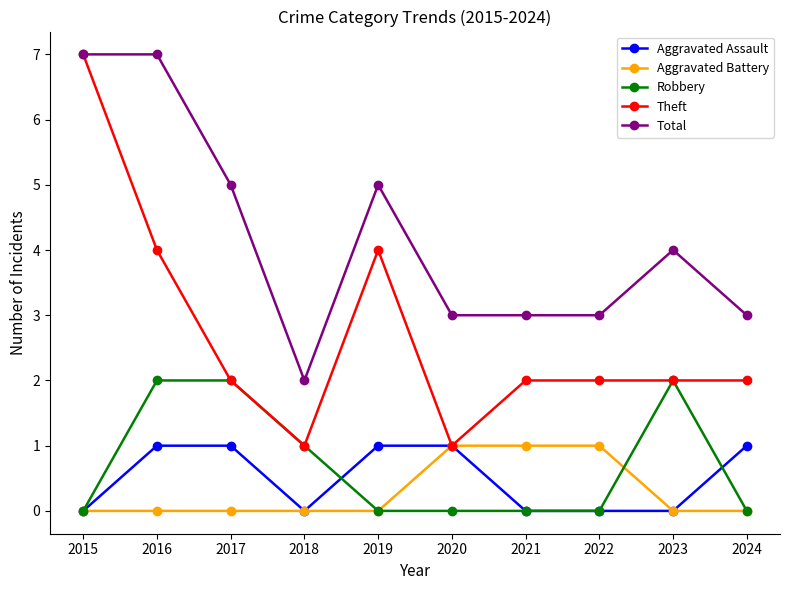

What are all the series names shown in the legend?

Aggravated Assault, Aggravated Battery, Robbery, Theft, Total